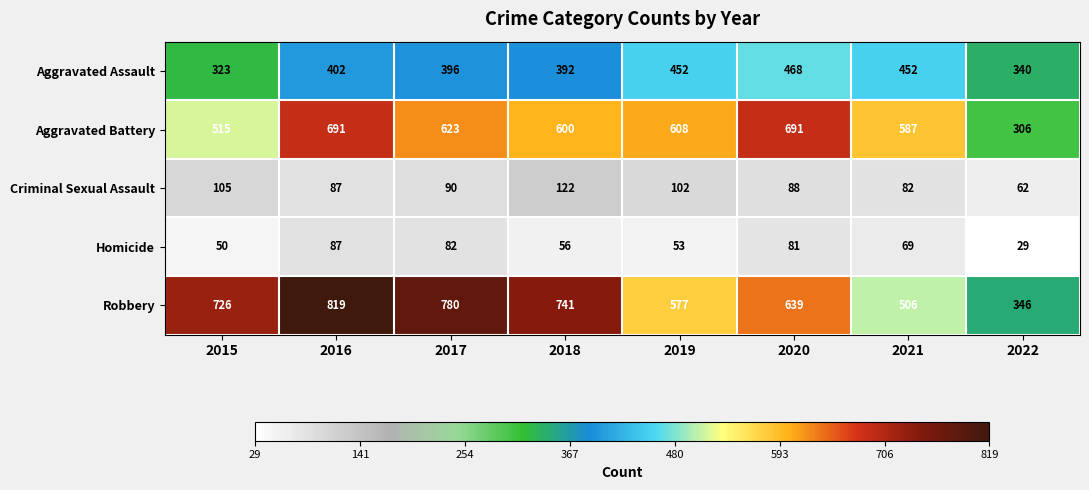

At how many categories does at least one series exceed 701?

4